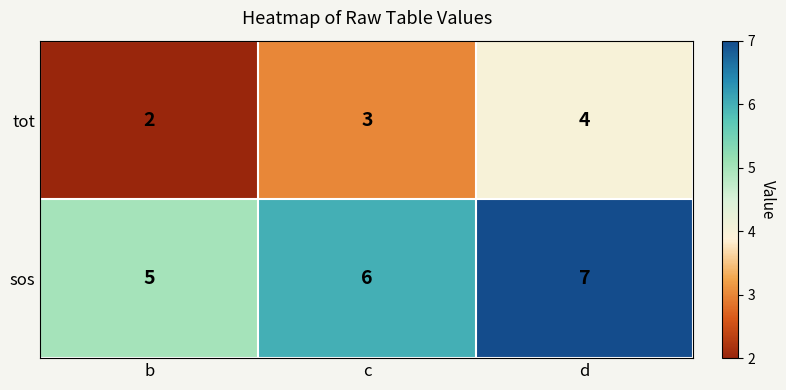

What is the total value across all series at d?

11